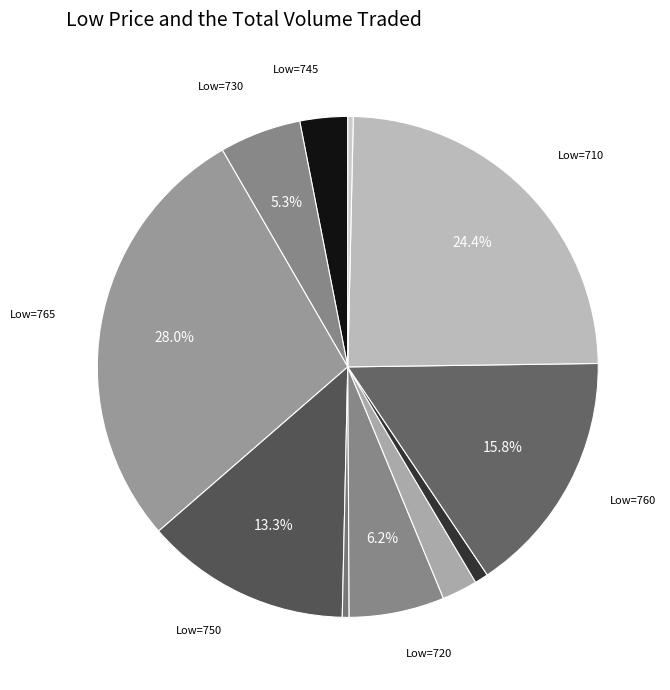

Is there any slice that represents more than half of the pie?

No